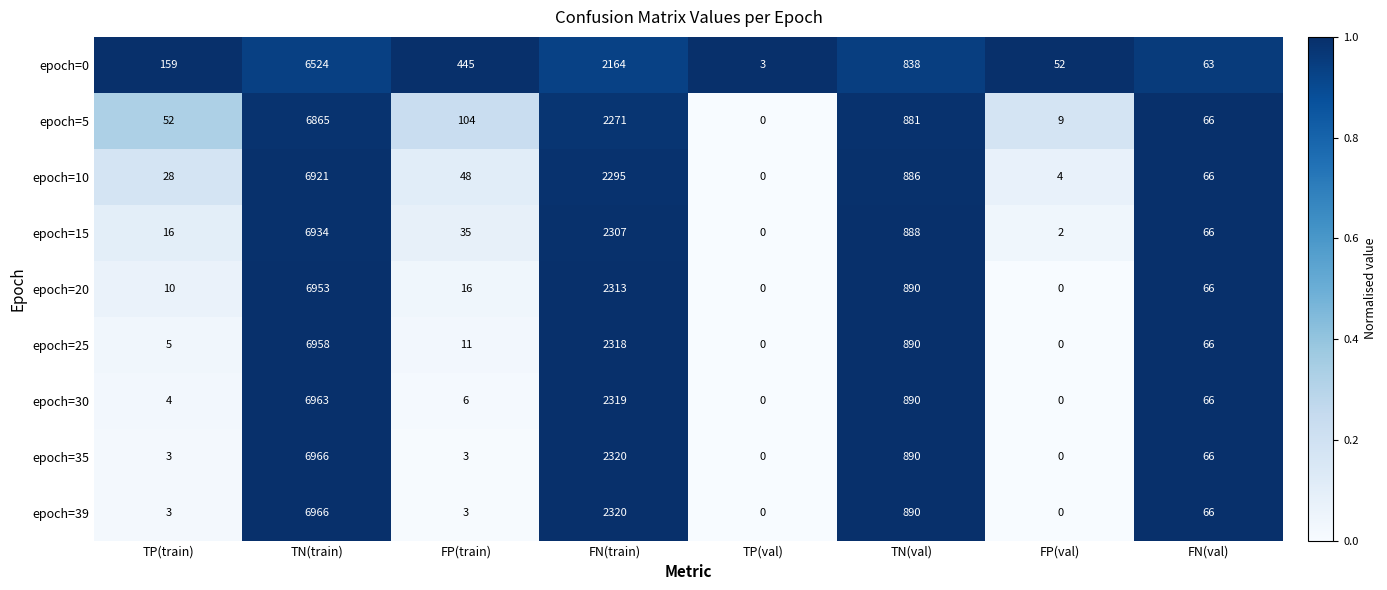

List the labels in order of epoch=15 value, largest first.

TN(train), FN(train), TN(val), FN(val), FP(train), TP(train), FP(val), TP(val)